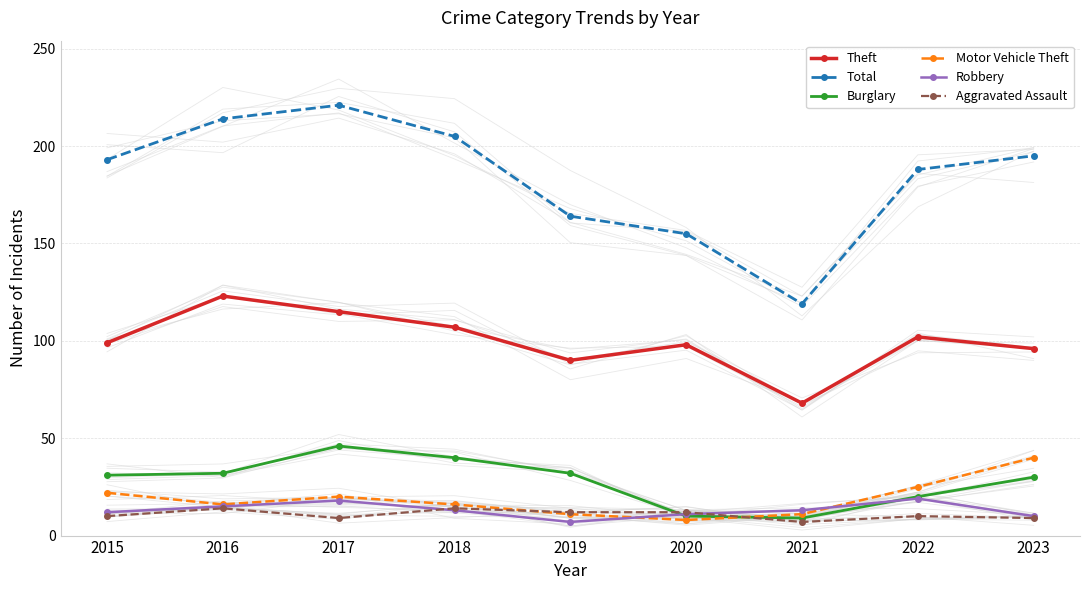

What is the total value across all series at 2020?

294